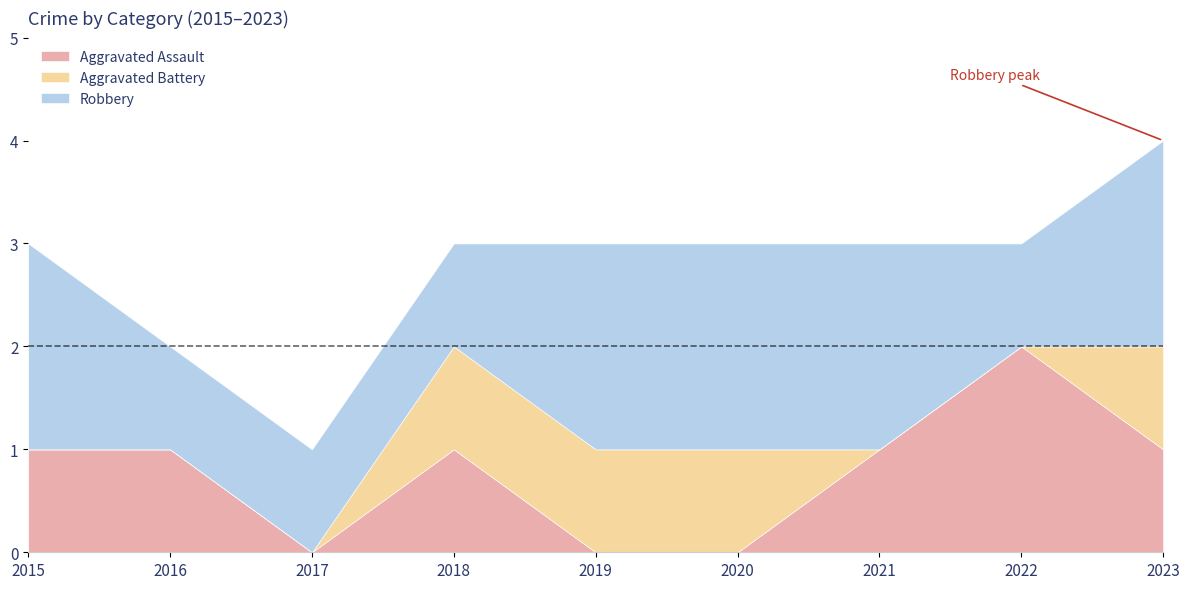

Reading right to left, list all the values displayed in this chart.

Aggravated Assault: 1	2	1	0	0	1	0	1	1
Aggravated Battery: 1	0	0	1	1	1	0	0	0
Robbery: 2	1	2	2	2	1	1	1	2